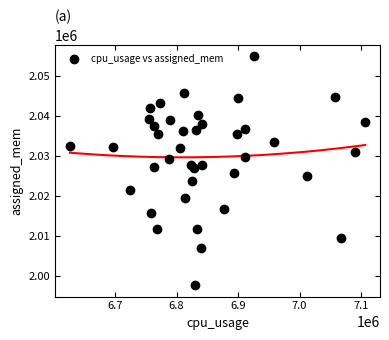

What is the range of X values (max minus min)?

480507.0